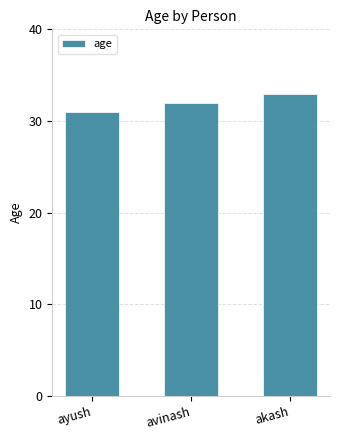

What is the difference between the maximum and minimum values?

2